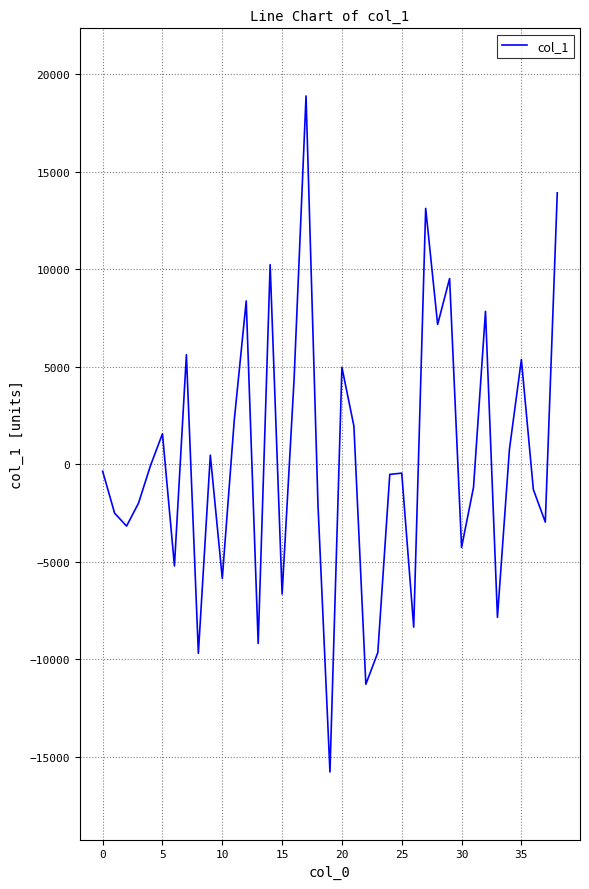

What is the minimum value shown in the chart?

-15791.5